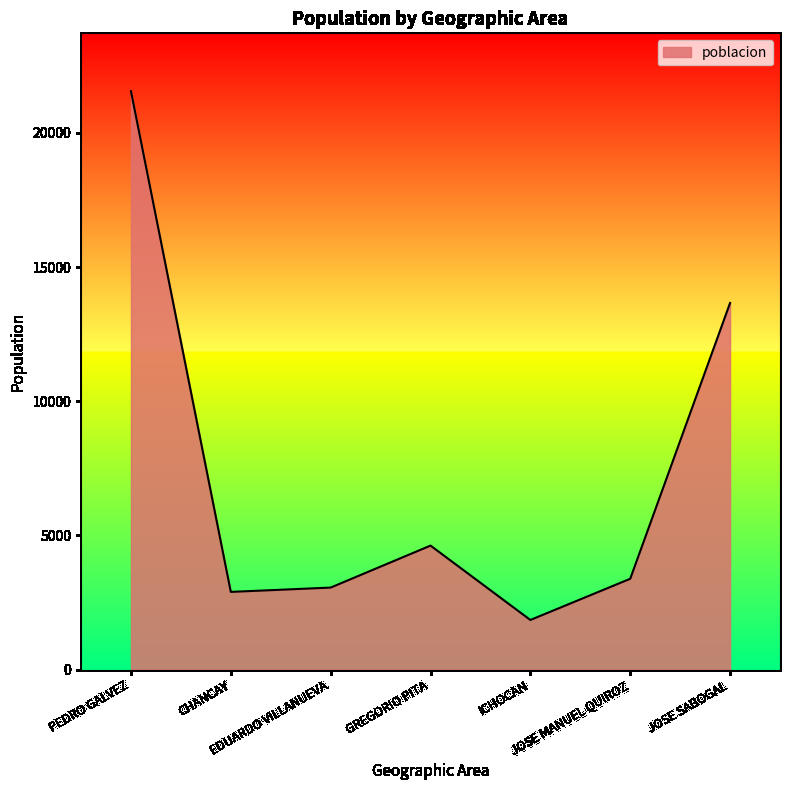

True or false: there are more than 1 points higher than both neighbors.

False